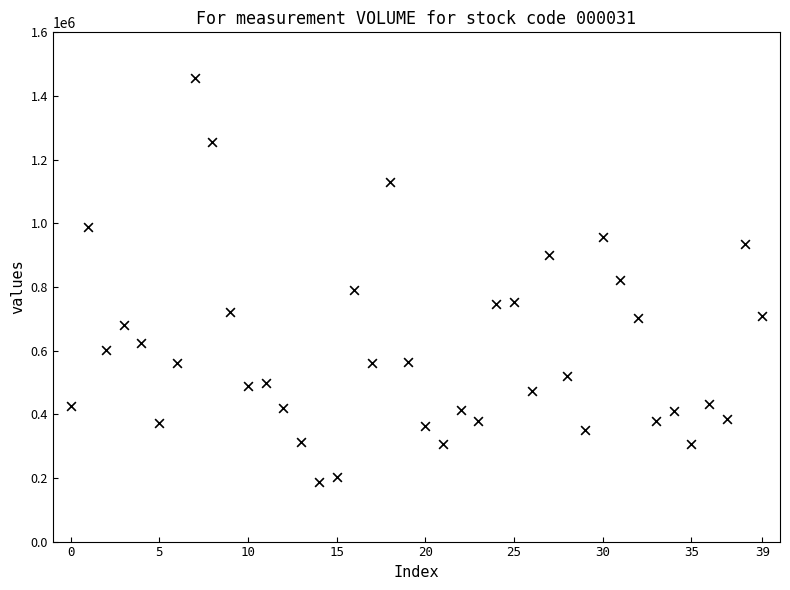

What is the range of Y values (max minus min)?

1269545